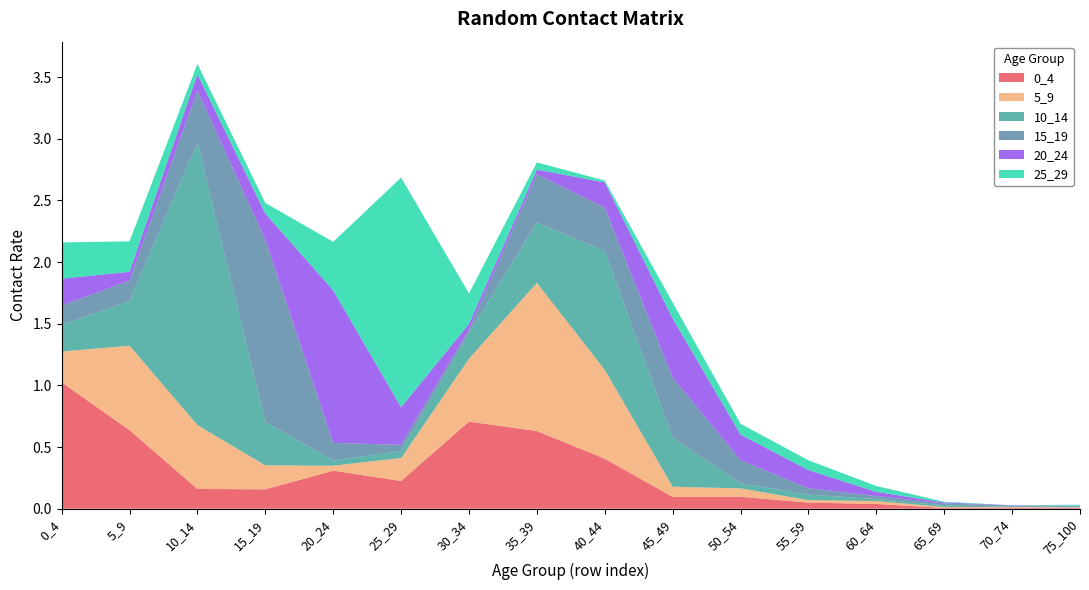

Reading left to right, extract all data points from this chart.

0_4: 1.0	0.6	0.2	0.2	0.3	0.2	0.7	0.6	0.4	0.1	0.1	0.0	0.0	0.0	0.0	0.0
5_9: 0.2	0.7	0.5	0.2	0.0	0.2	0.5	1.2	0.7	0.1	0.1	0.0	0.0	0.0	0.0	0.0
10_14: 0.2	0.4	2.3	0.4	0.0	0.1	0.2	0.5	1.0	0.4	0.0	0.0	0.0	0.0	0.0	0.0
15_19: 0.2	0.2	0.4	1.5	0.1	0.1	0.0	0.4	0.4	0.5	0.2	0.1	0.0	0.0	0.0	0.0
20_24: 0.2	0.1	0.1	0.2	1.2	0.3	0.0	0.0	0.2	0.5	0.2	0.1	0.0	0.0	0.0	0.0
25_29: 0.3	0.2	0.1	0.1	0.4	1.9	0.2	0.1	0.0	0.1	0.1	0.1	0.0	0.0	0.0	0.0